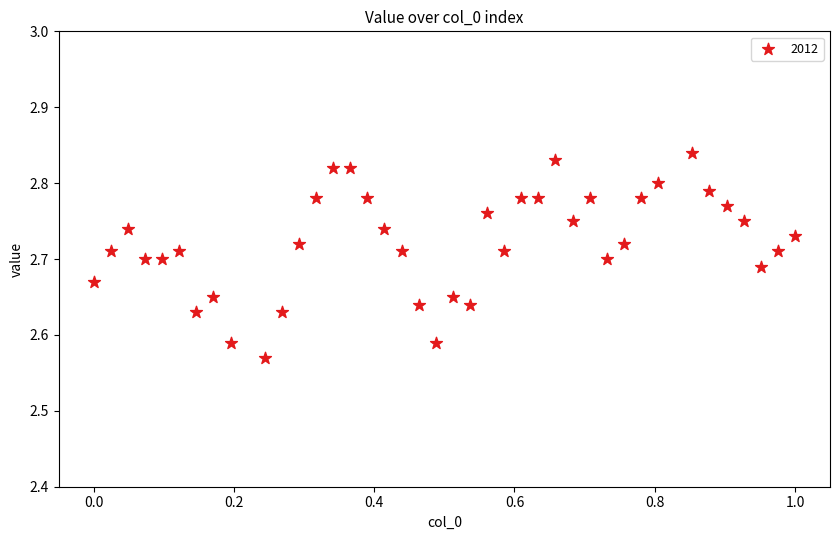

What is the range of X values (max minus min)?

1.0